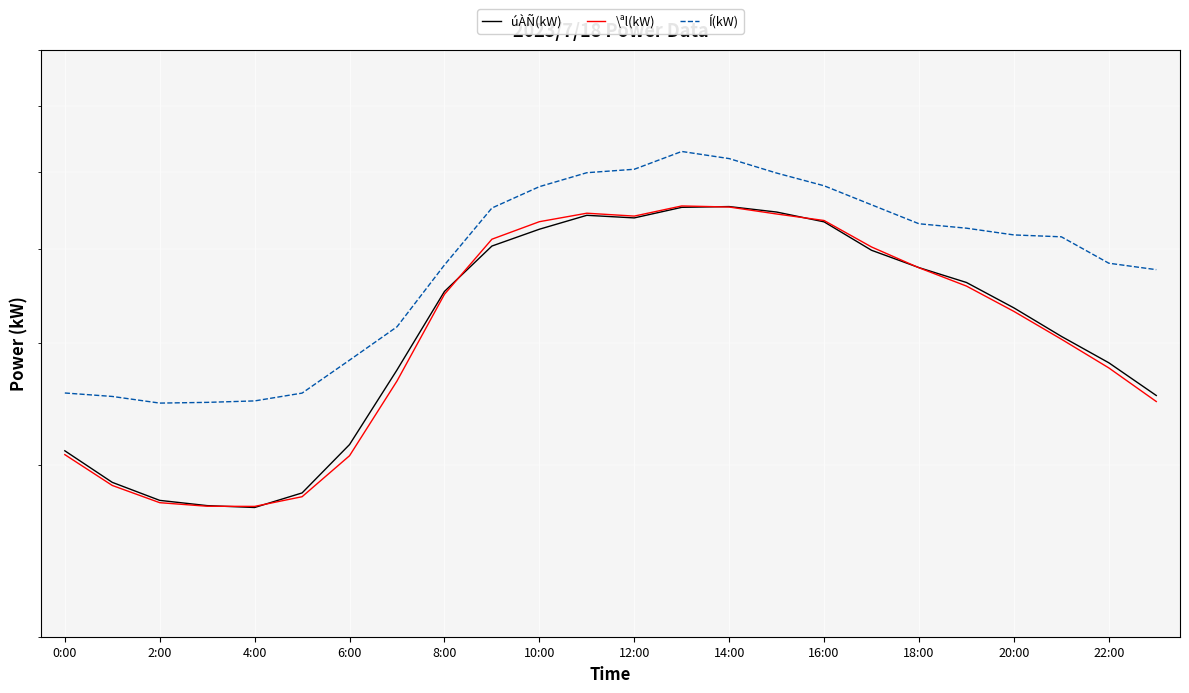

Where does the Í(kW) series first go above 5167?

18:00